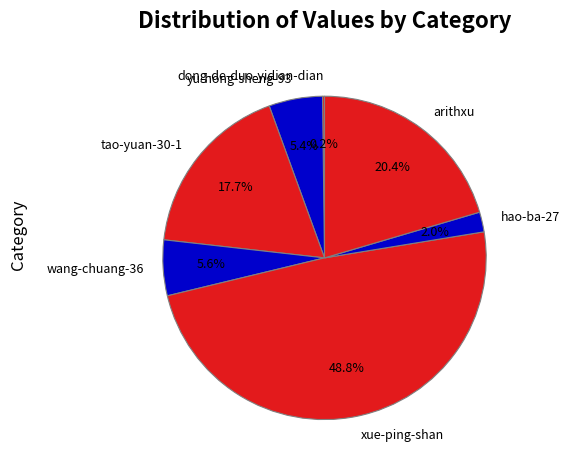

How many slices are in this pie chart?

7